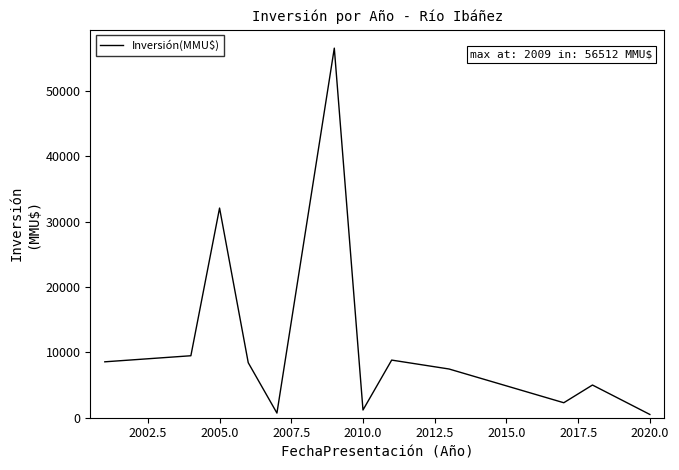

What is the greatest value displayed?

56512